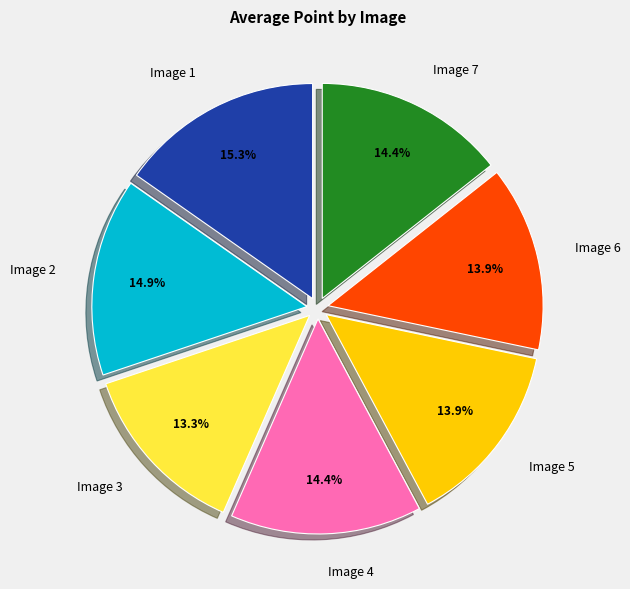

To the nearest percent, what percentage of the pie is Image 1?

15%